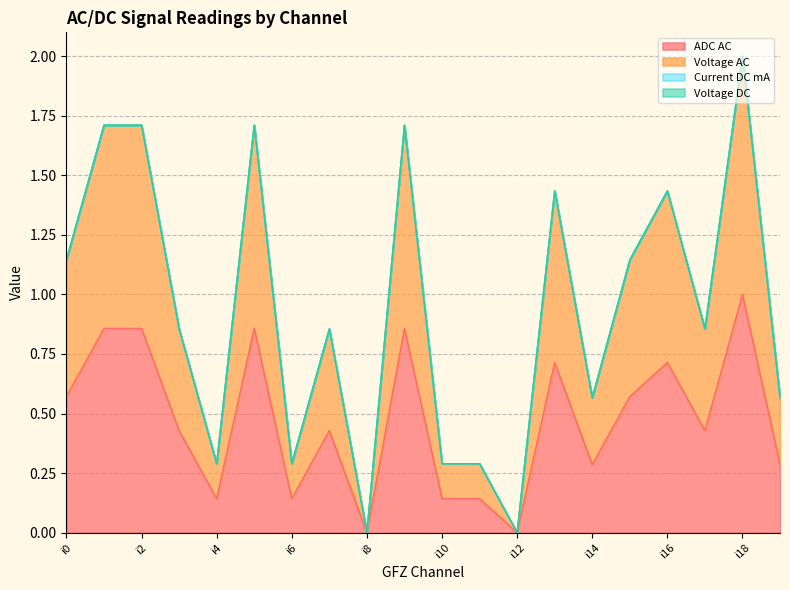

How many categories are shown in the chart?

20